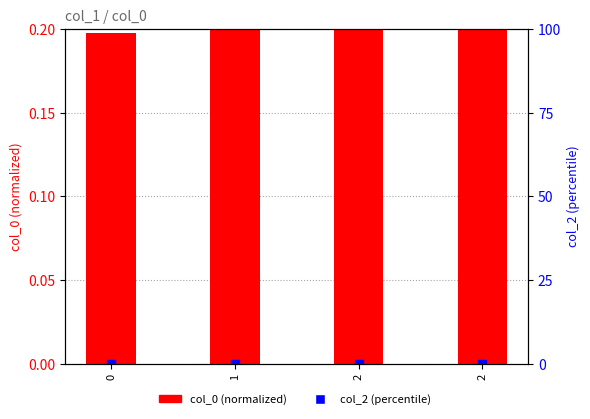

At how many categories does at least one series exceed 0?

4